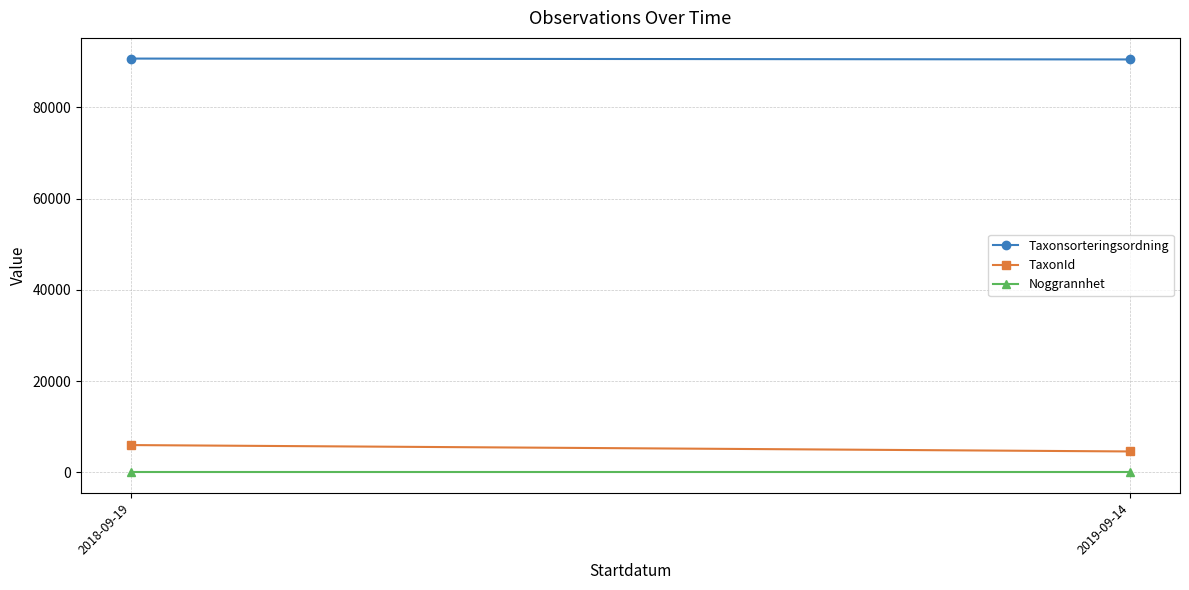

Is it true that TaxonId equals 4565 at 2019-09-14?

True